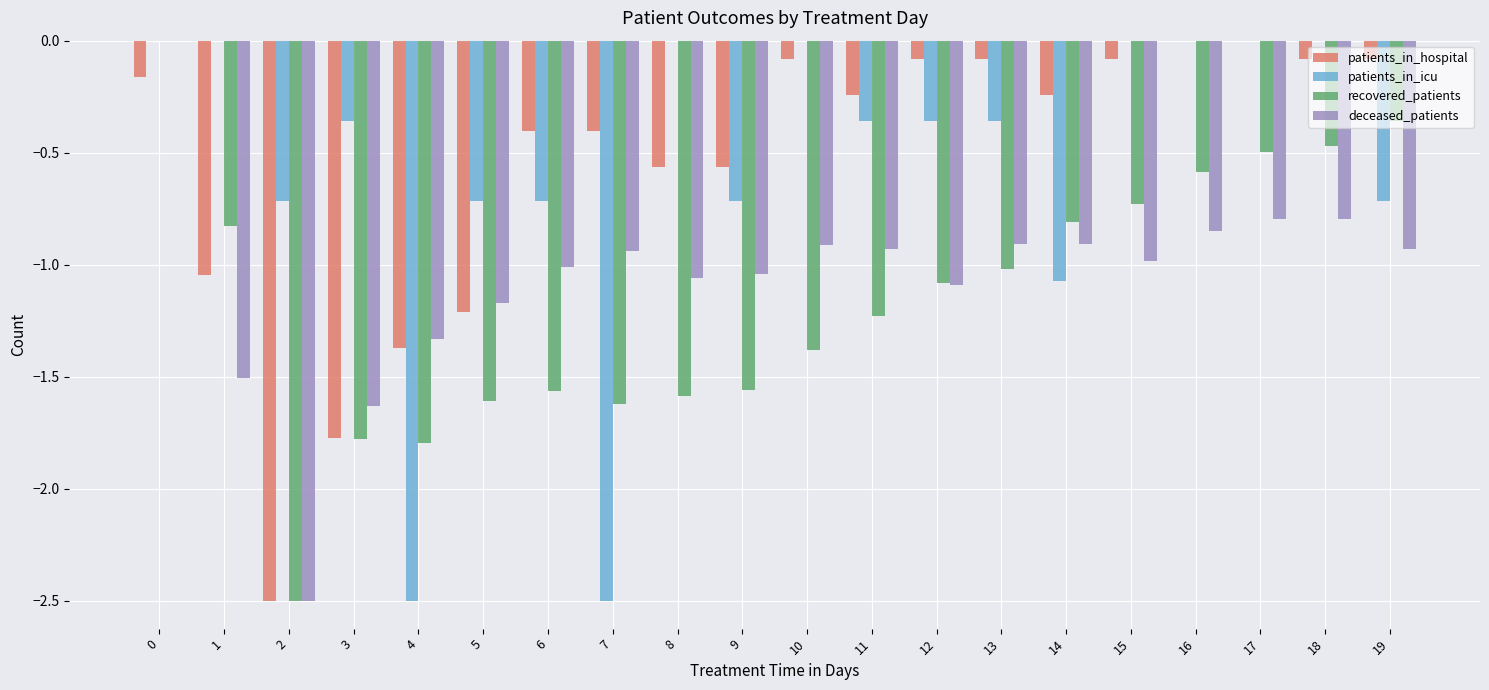

What is the sum of all patients_in_hospital values?

-11.0